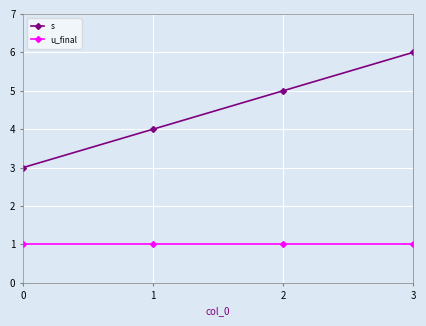

Does the chart display data point markers on the line(s)?

Yes